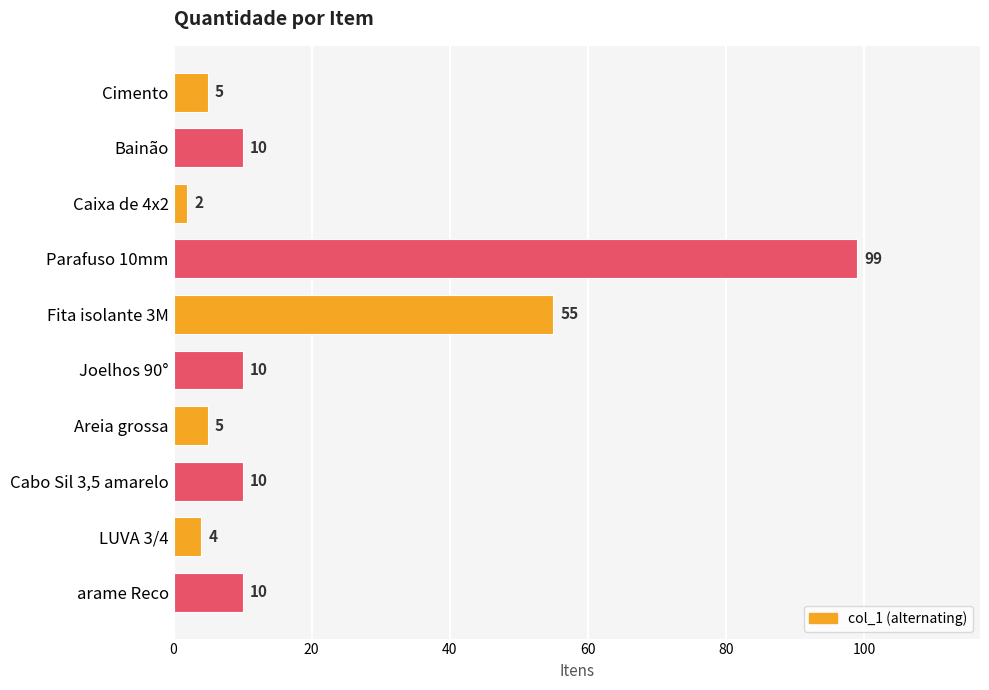

How many series are shown in this chart?

1